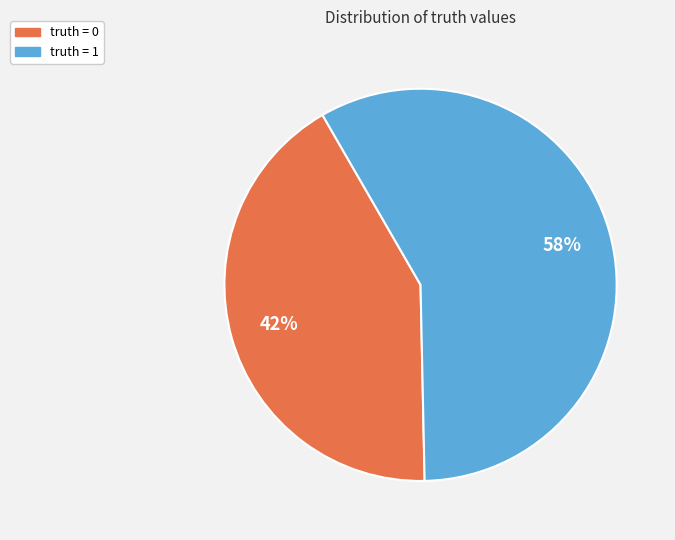

What percentage is the truth = 1 slice, to the nearest percent?

58%